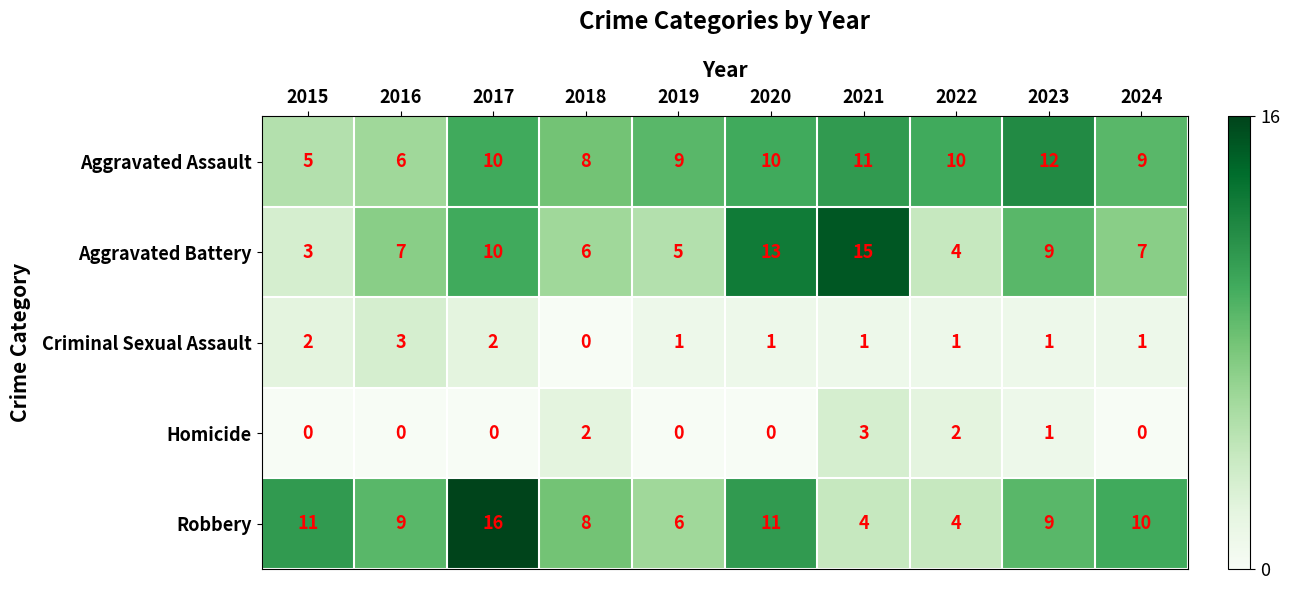

What is the highest value of the Aggravated Battery series?

15